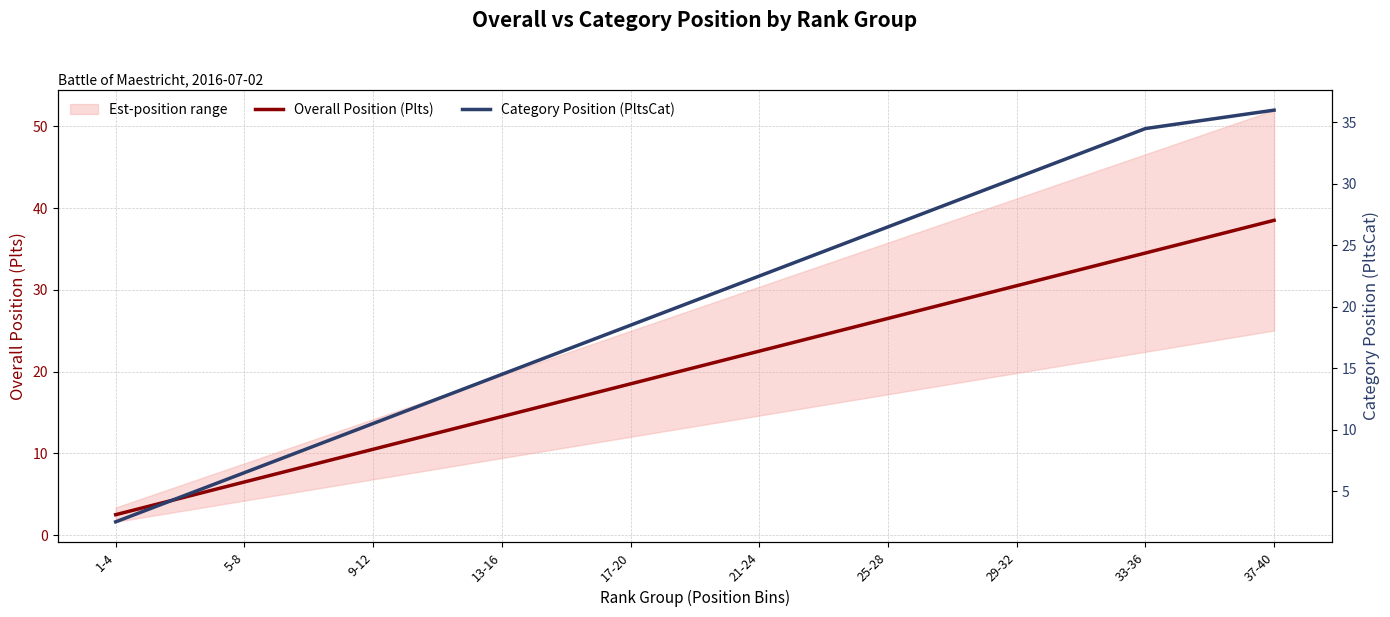

At which category is the sum across all series the highest?

37-40